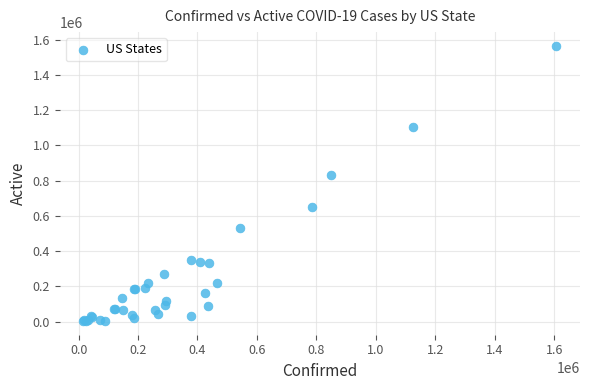

What Y value in the scatter plot is closest to 784061?

833565